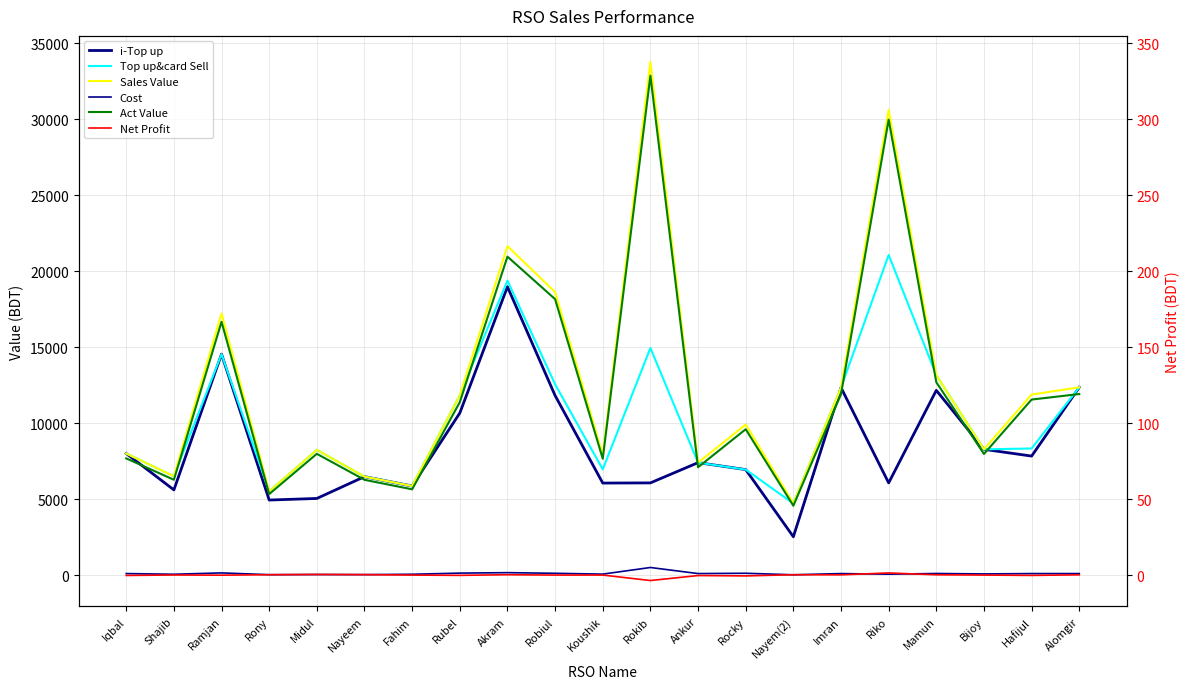

What is the difference between the highest and lowest values at Riko?

30557.0